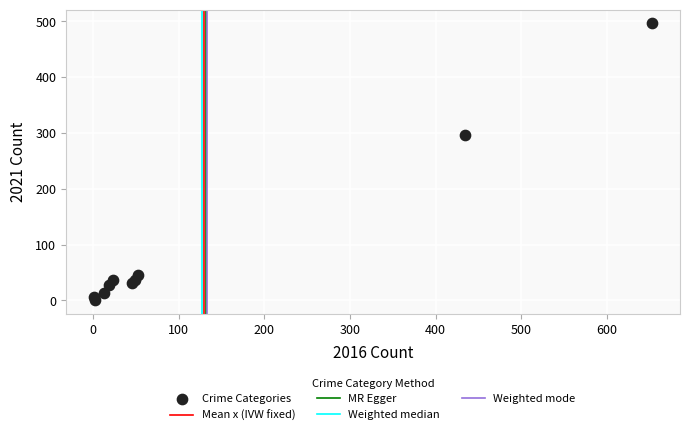

What Y value in the scatter plot is closest to 248?

297